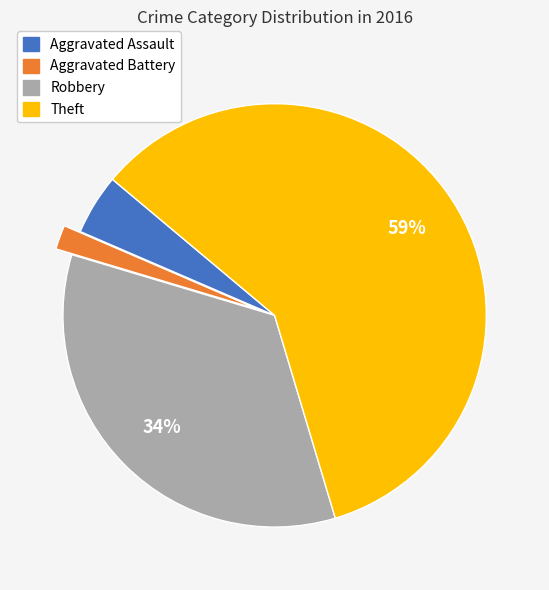

Which has a higher value, Theft or Aggravated Assault?

Theft